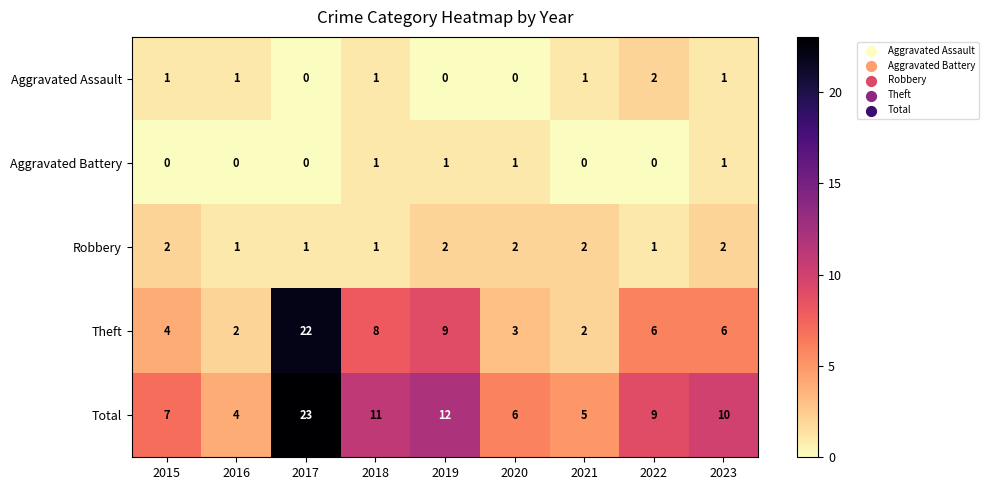

Count the Aggravated Battery values in the range 0 to 1.

9